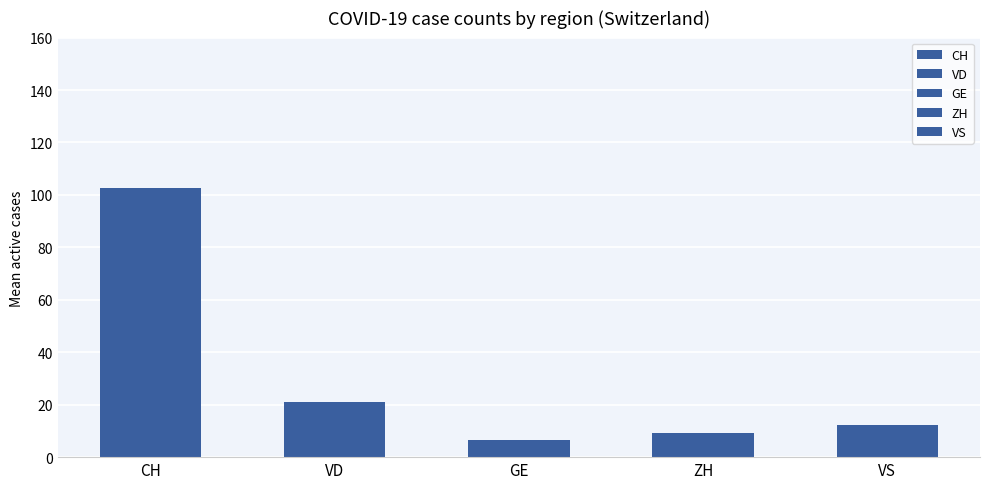

Which series has the largest total across all categories?

CH